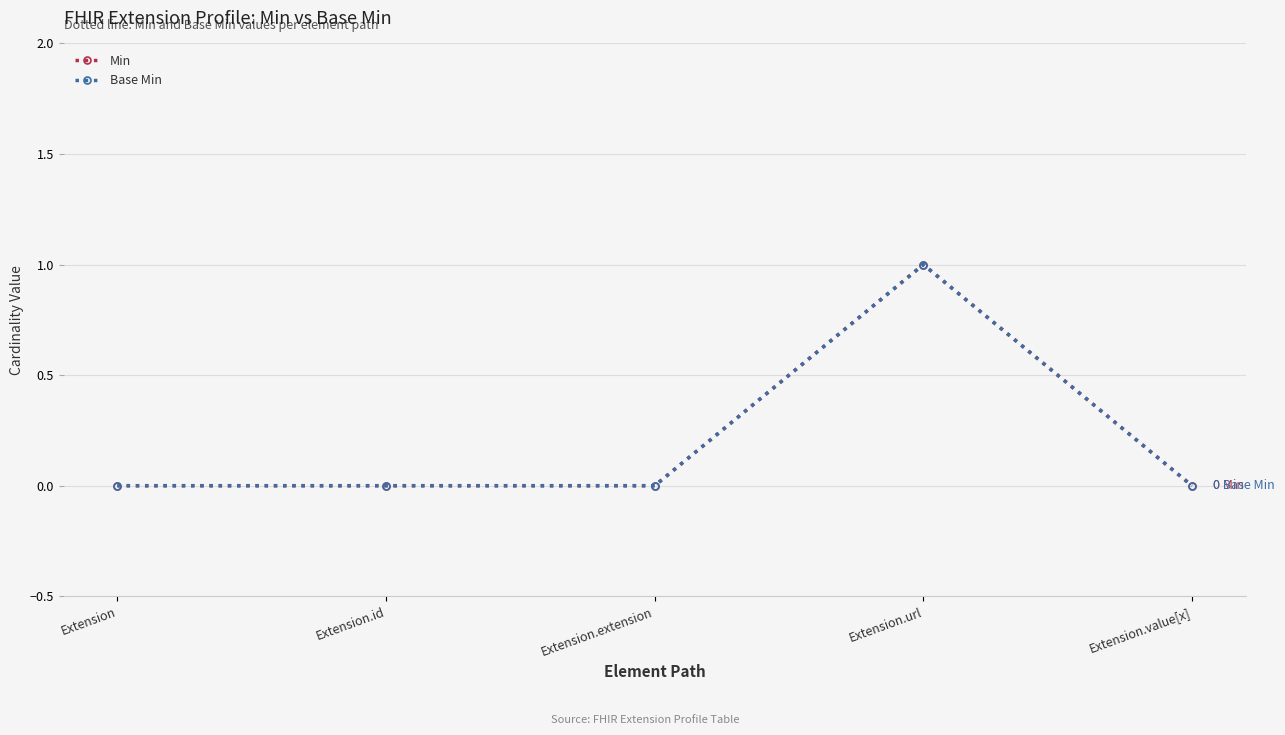

True or false: Min and Base Min intersect in this chart.

False